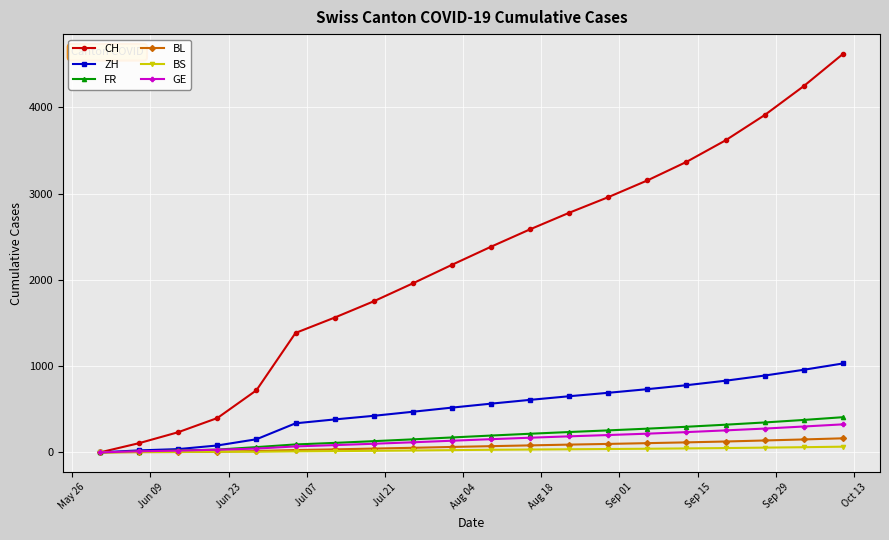

What is the maximum value for FR?

408